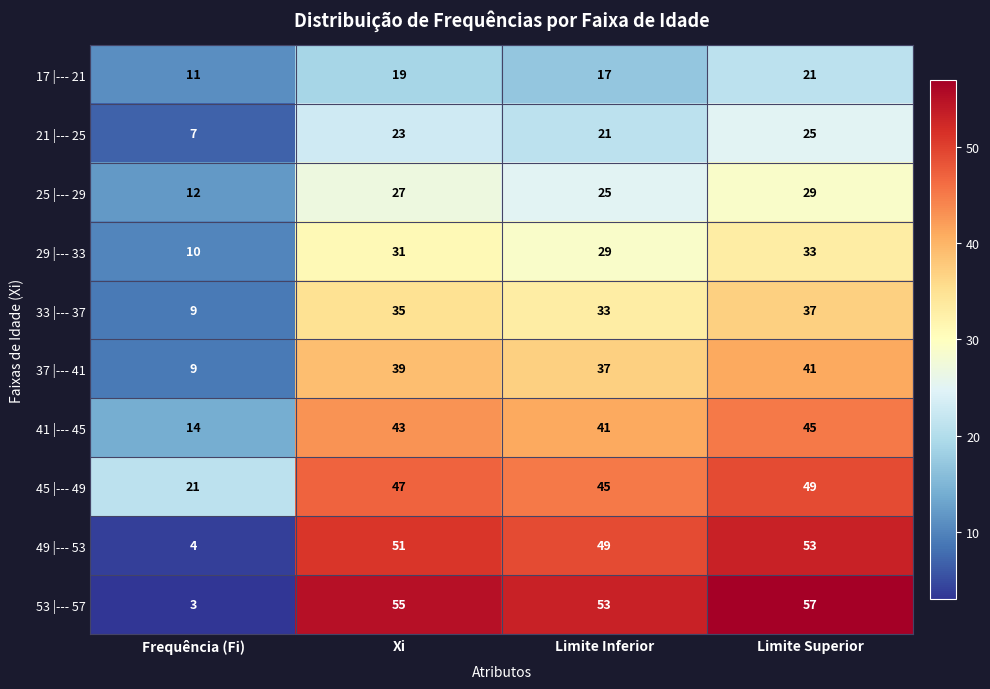

Read the 37 |--- 41 value at Xi, to the nearest 5.

40